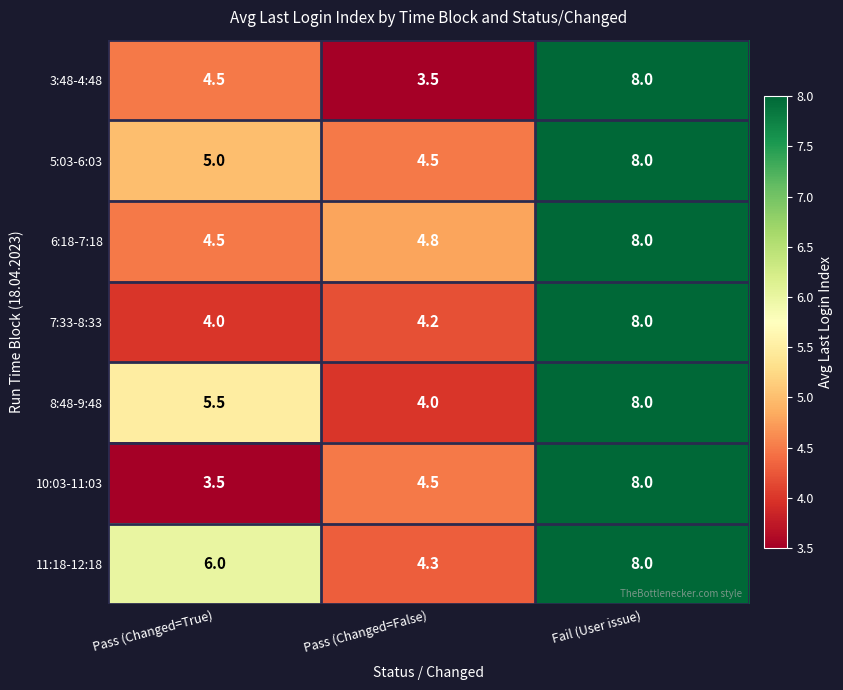

Where is 6:18-7:18 nearest to the value 6?

Pass (Changed=False)